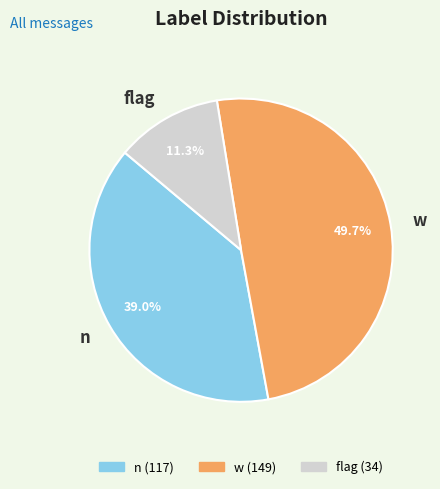

Combined, do w and n account for over 50%?

Yes